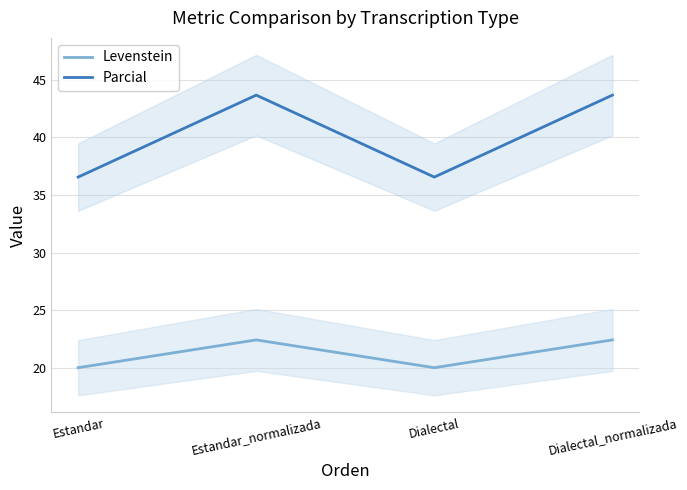

Rank the series by their average value, from lowest to highest.

Levenstein, Parcial